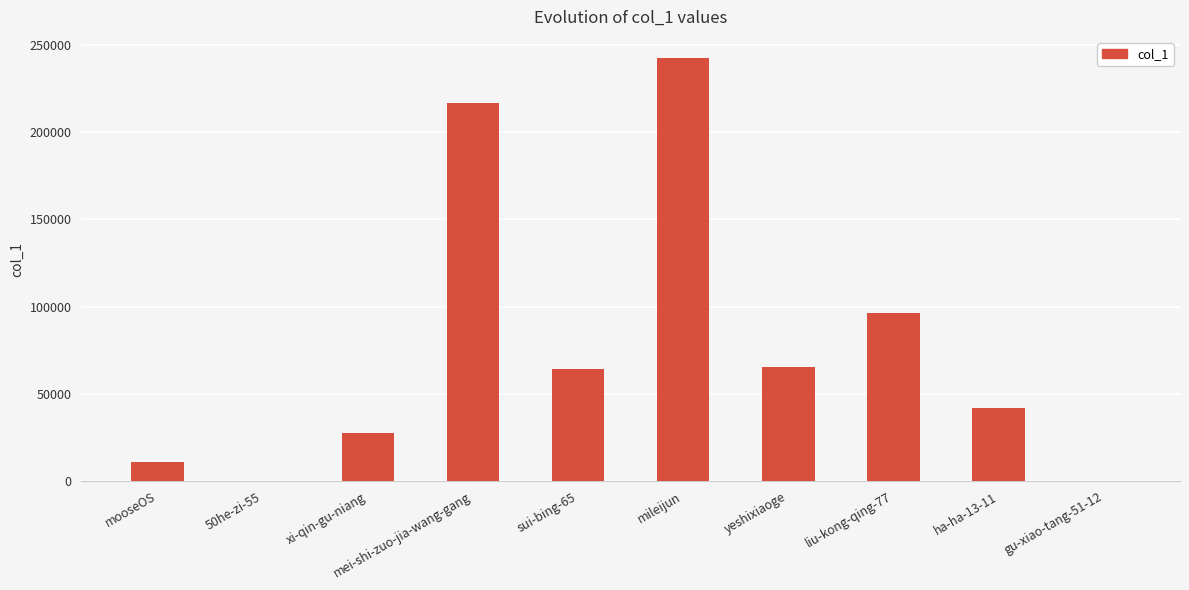

The value at ha-ha-13-11 is 41950. True or false?

True